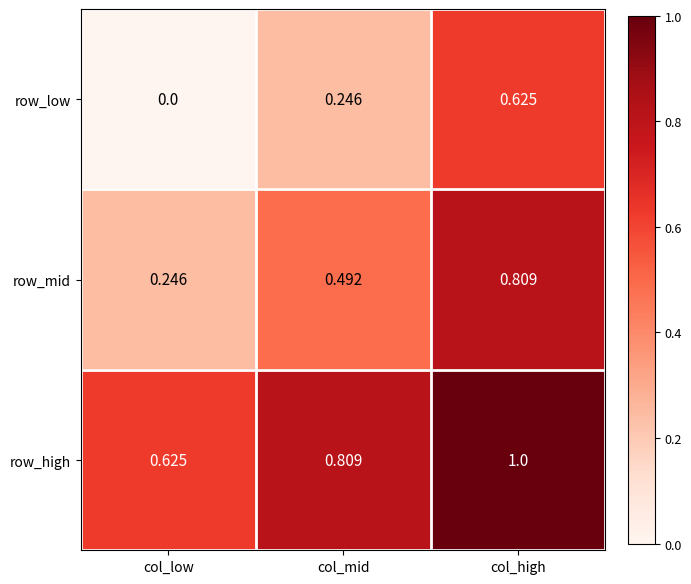

Rank the series by their average value, from highest to lowest.

row_high, row_mid, row_low